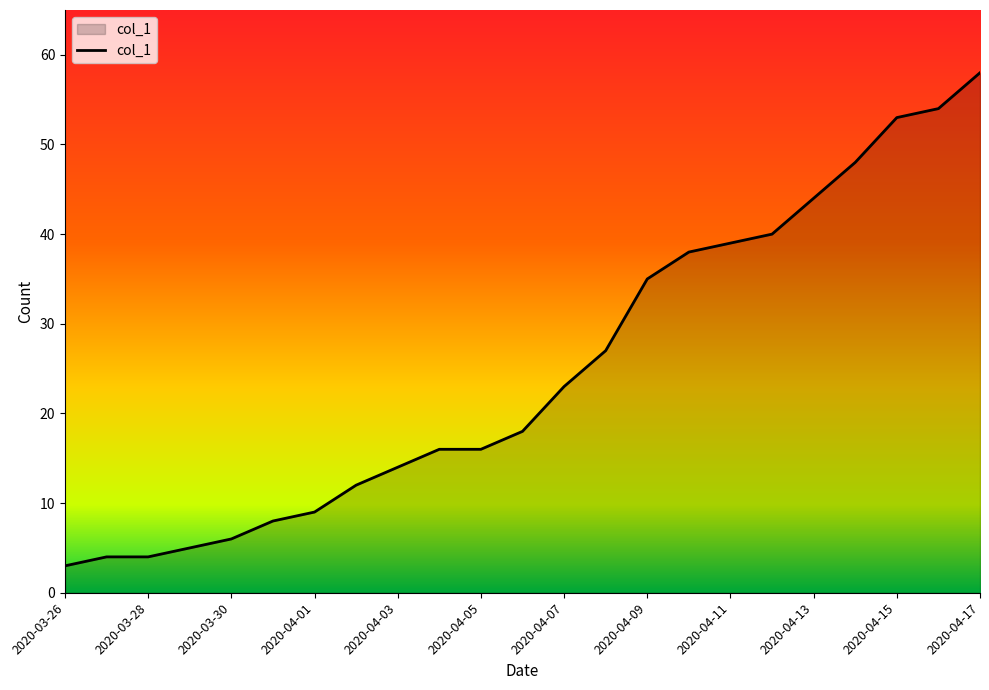

What is the smallest value displayed?

3